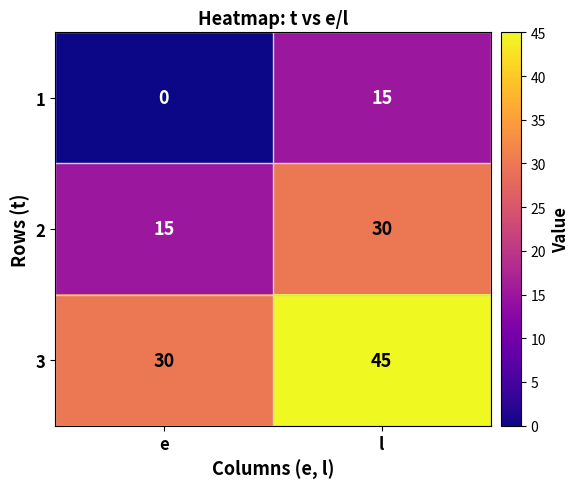

Reading left to right, extract all data points from this chart.

1: e=0	l=15
2: e=15	l=30
3: e=30	l=45